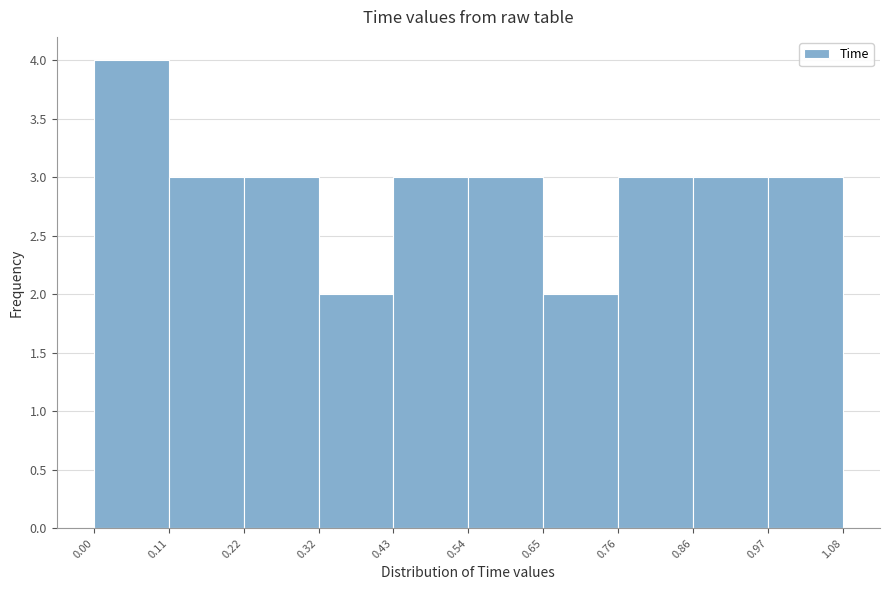

Reading left to right, list every bar in this chart as the range it spans on the x-axis followed by its height. The values are not printed on the chart, so give them approximately, as read against the axis.

0.00 to 0.11: 4
0.11 to 0.22: 3
0.22 to 0.32: 3
0.32 to 0.43: 2
0.43 to 0.54: 3
0.54 to 0.65: 3
0.65 to 0.76: 2
0.76 to 0.86: 3
0.86 to 0.97: 3
0.97 to 1.08: 3